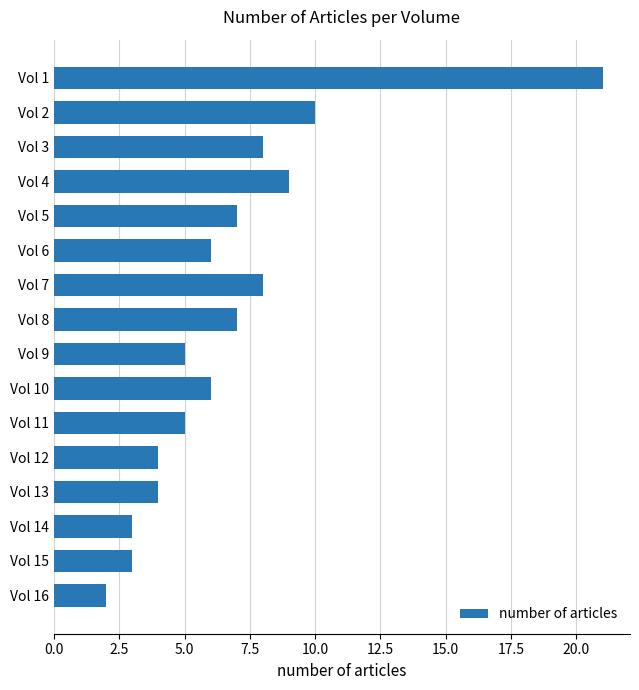

True or false: the data shows 6 at Vol 6.

True